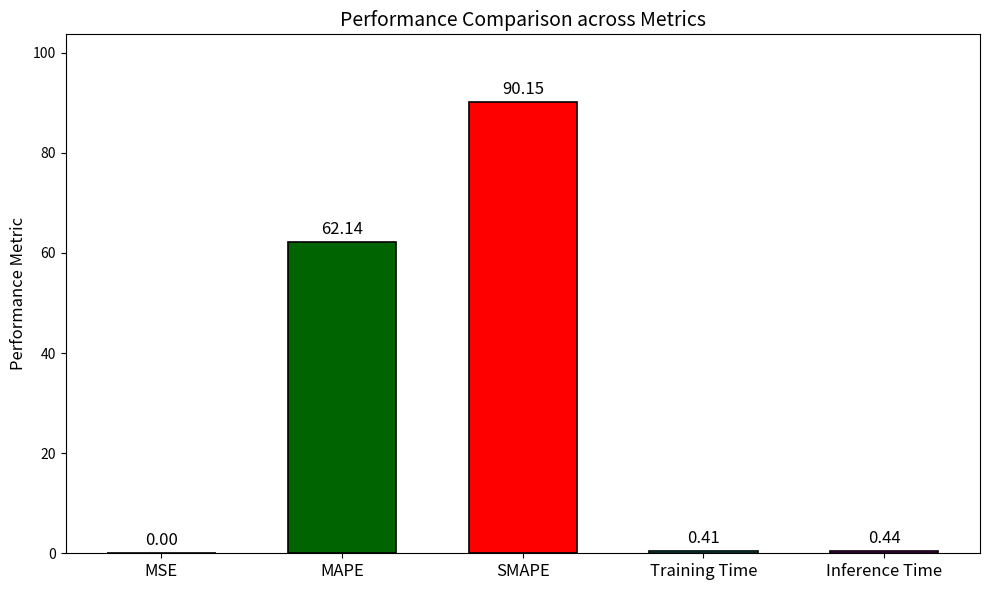

Which has a higher value, SMAPE or MSE?

SMAPE